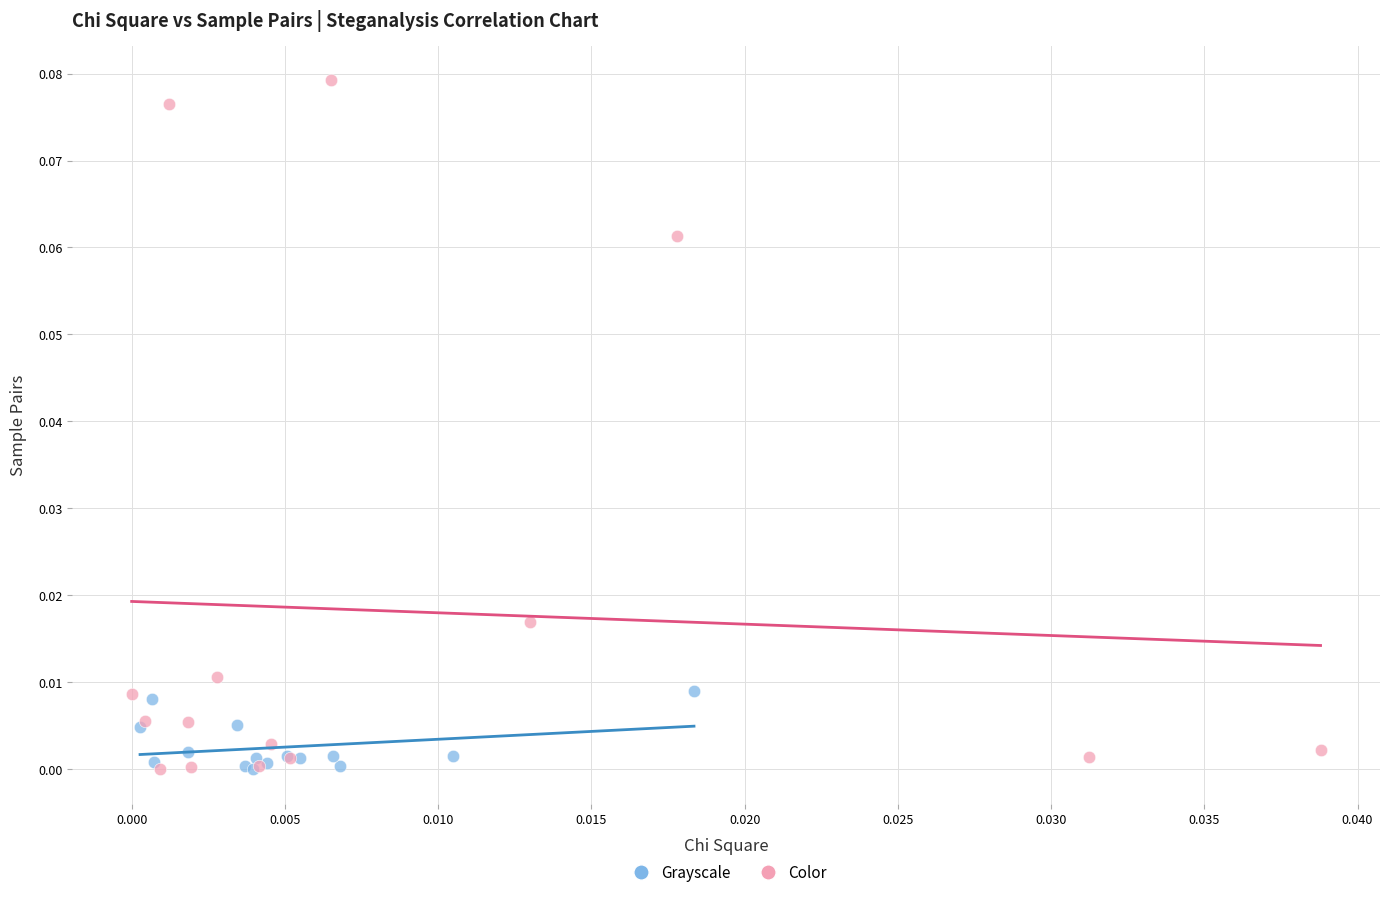

Which series has the largest Y range (max minus min)?

Color